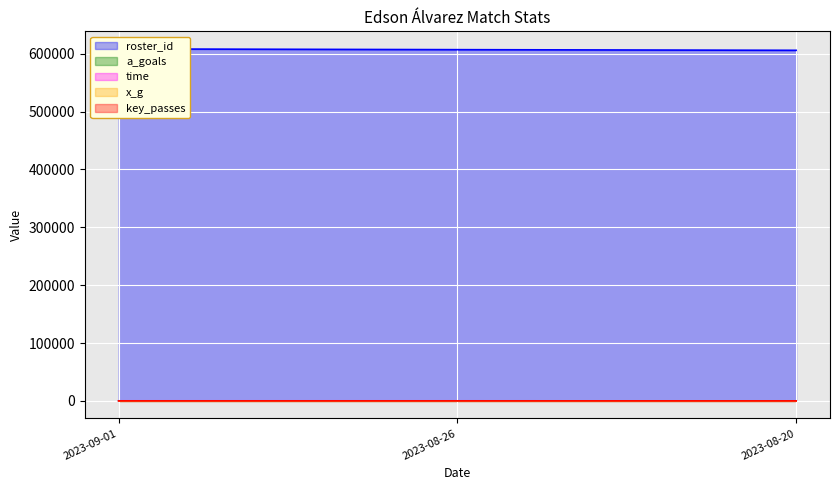

What is the sum of all time values?

179.0